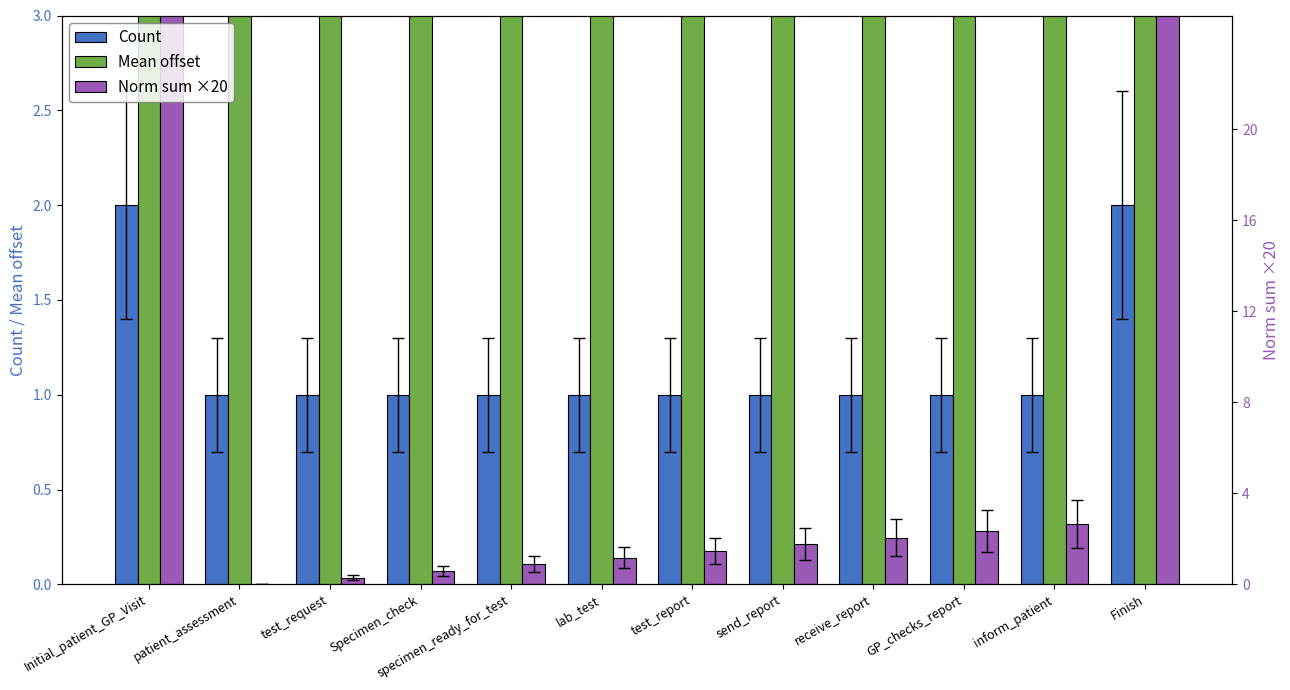

Are the bars grouped side by side (vs. stacked)?

Yes